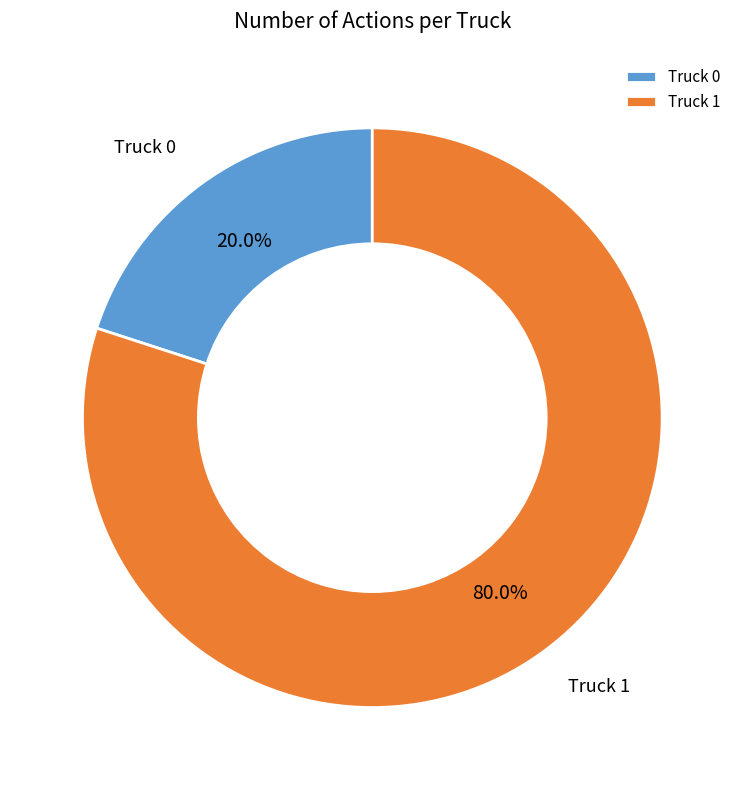

Which slice is the largest?

Truck 1